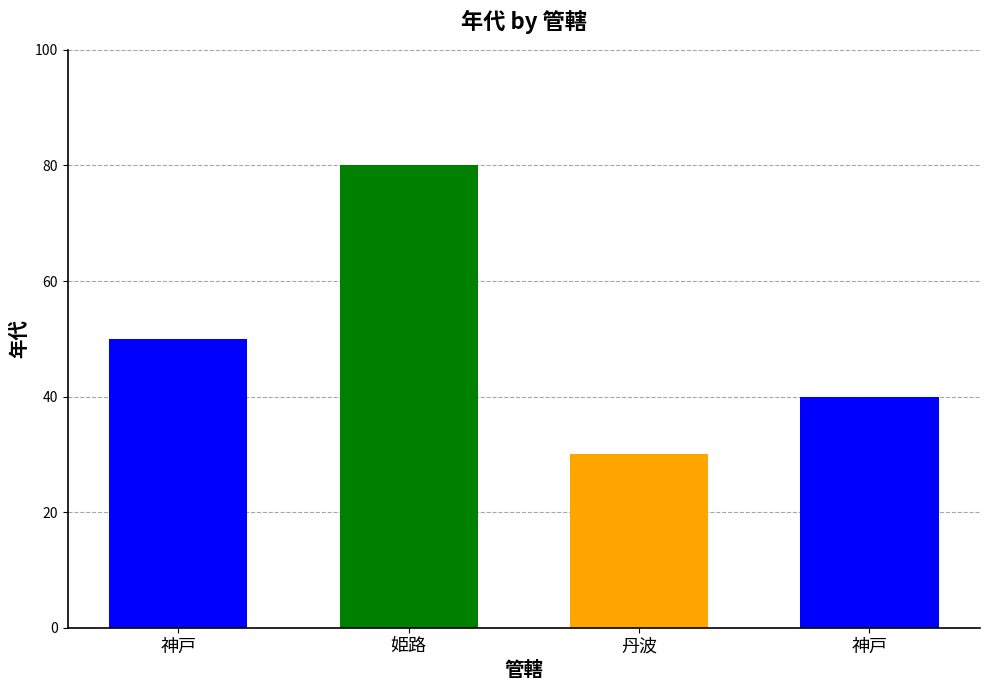

What is the value of the 1st bar from the left?

50